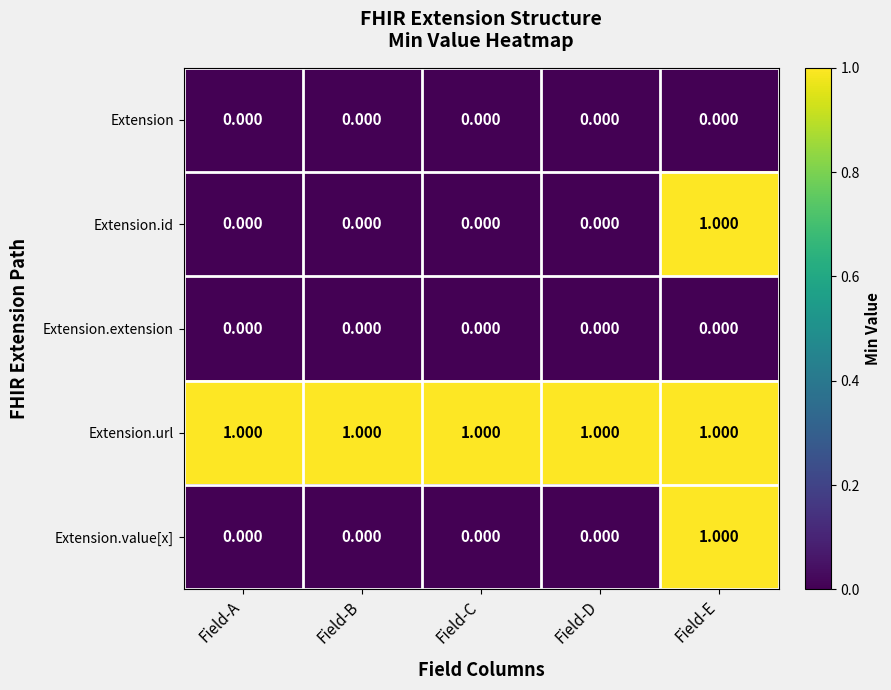

Which series has the largest total across all categories?

Extension.url